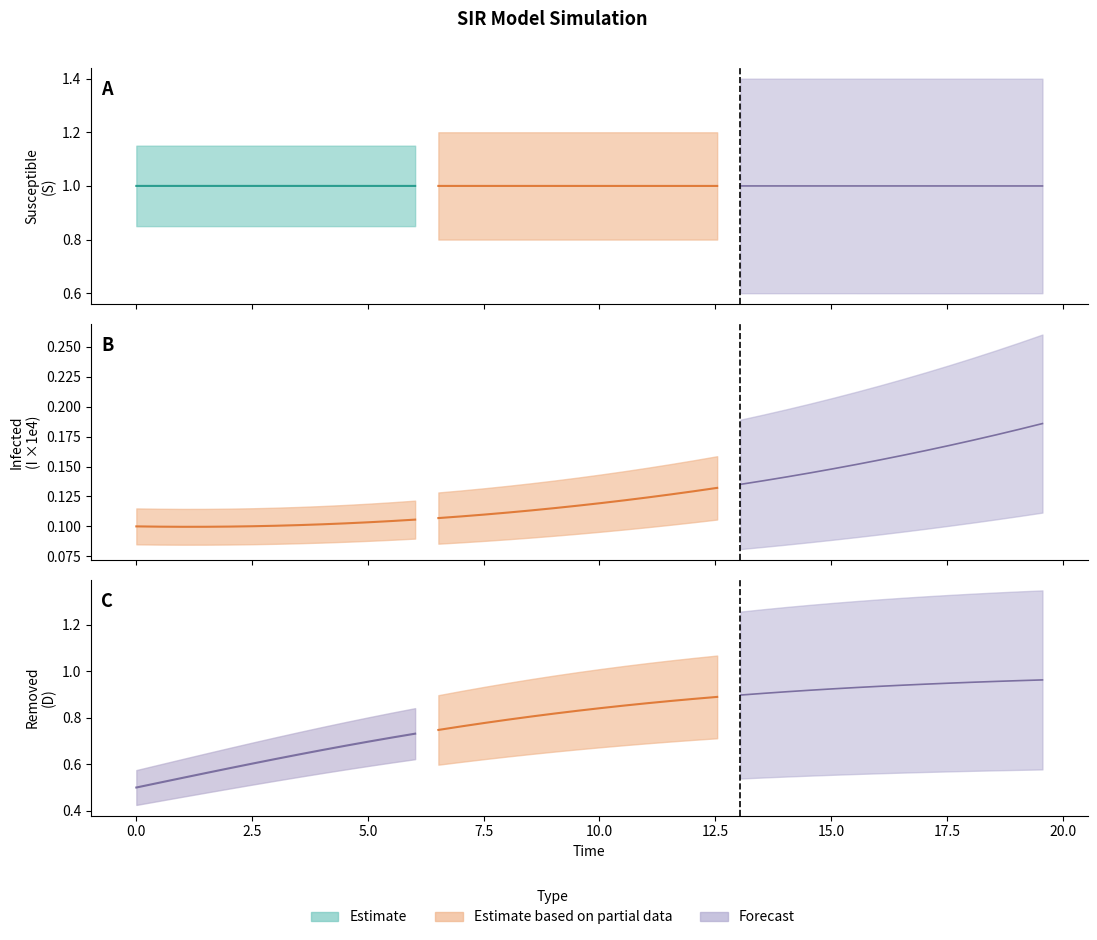

What is the greatest value displayed?

1.0